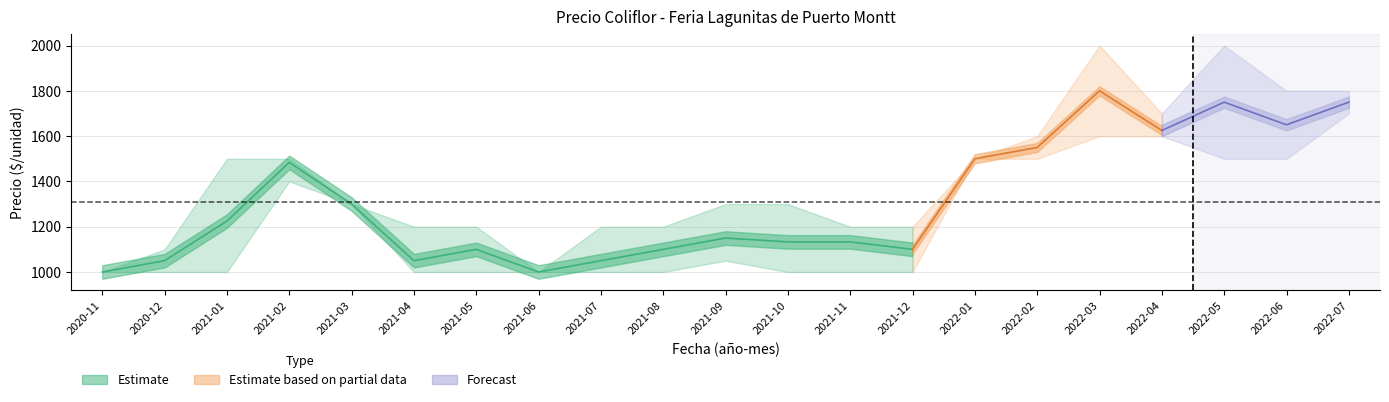

True or false: Precio promedio ponderado and Precio máximo intersect in this chart.

False